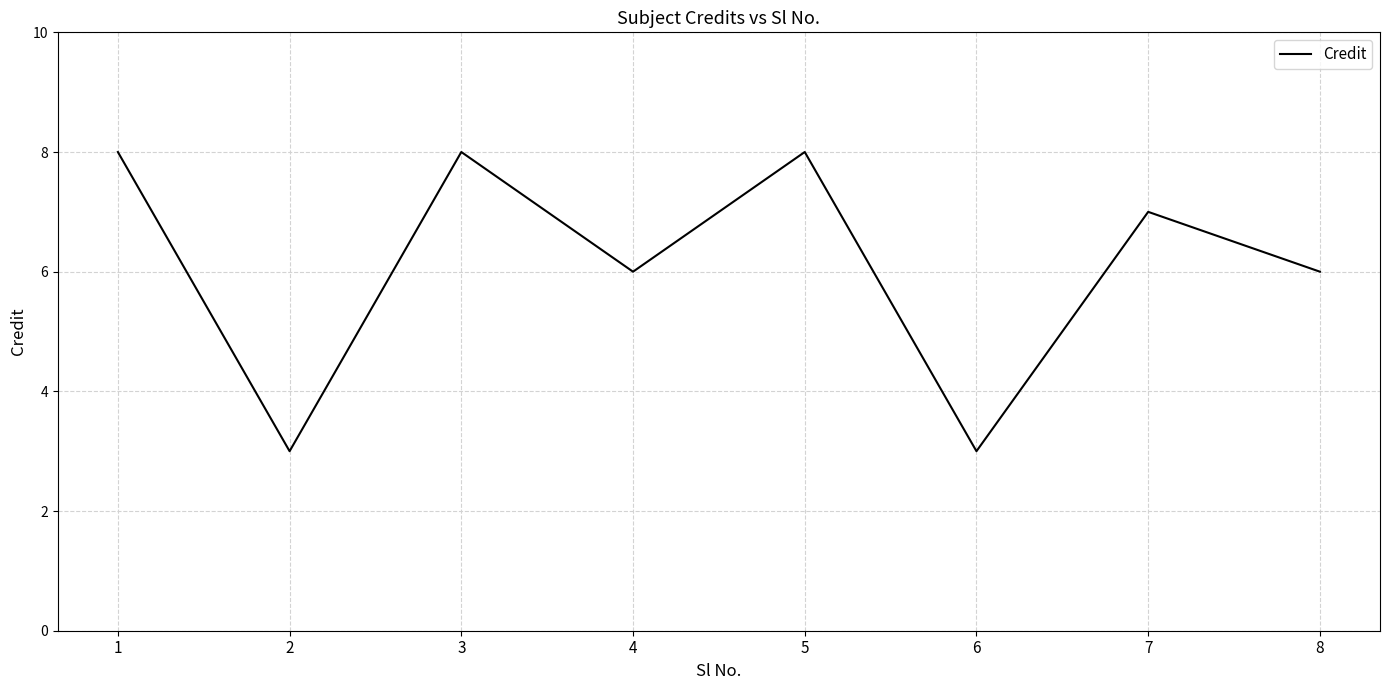

What is the greatest value displayed?

8